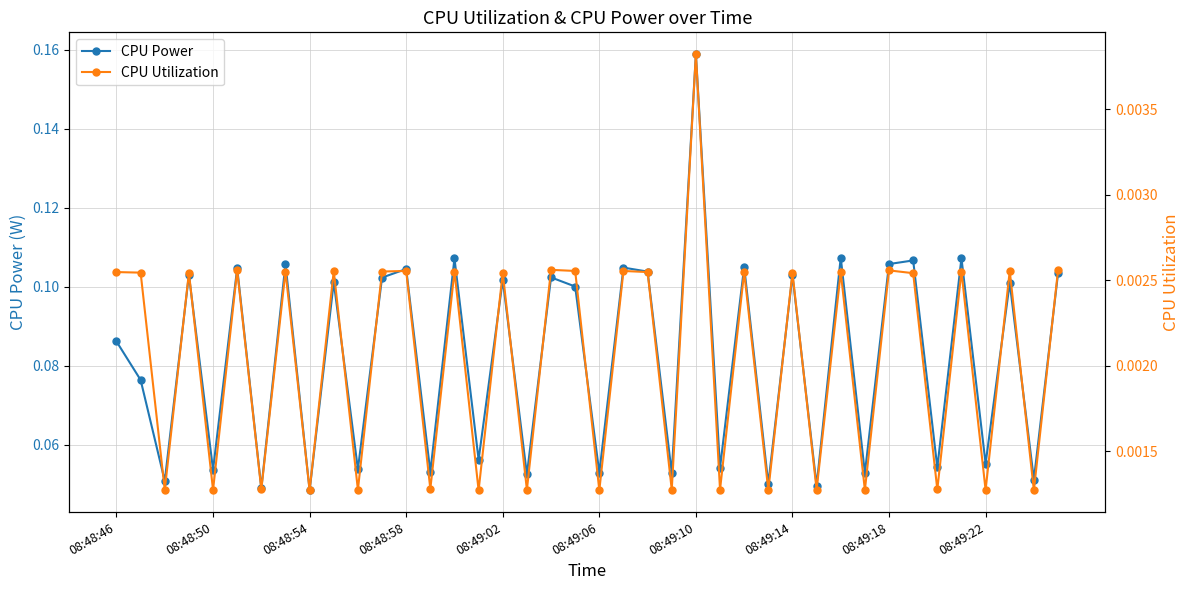

The CPU Power series shows 0.1 at 35. True or false?

True